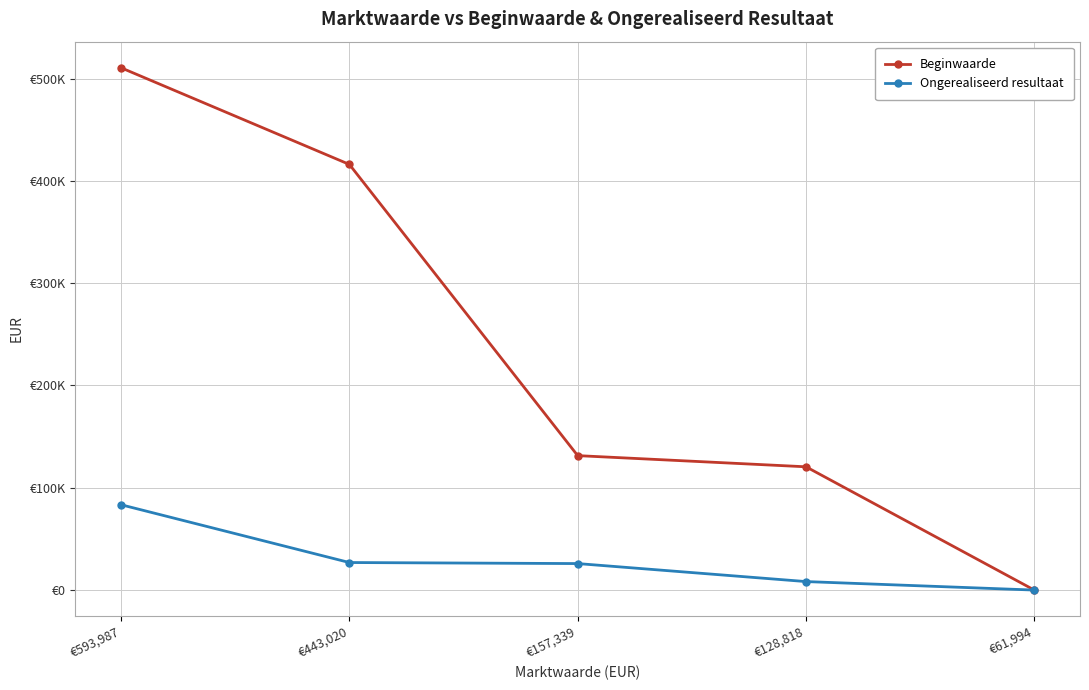

Between €593,987 and €128,818, which series saw the biggest shift?

Beginwaarde